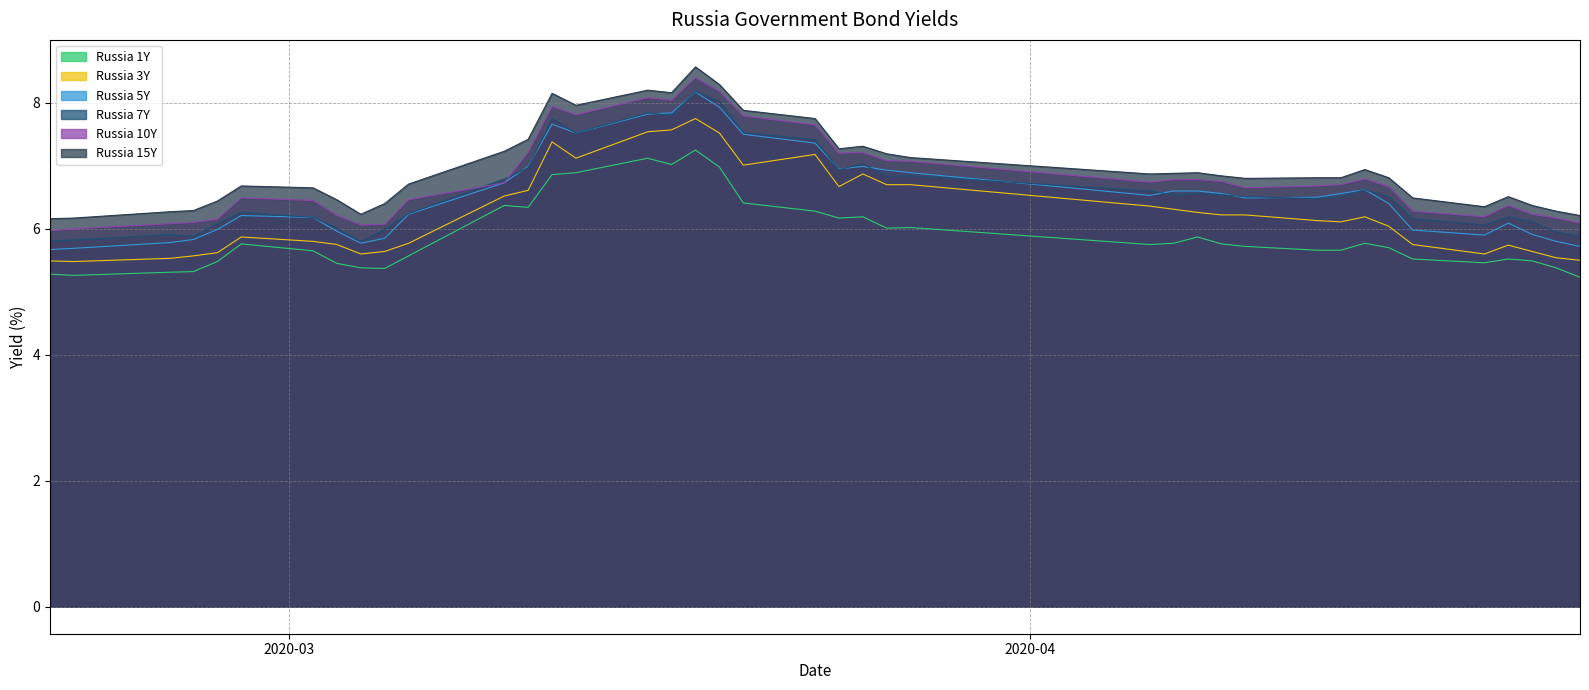

True or false: Russia 15Y and Russia 7Y intersect in this chart.

False